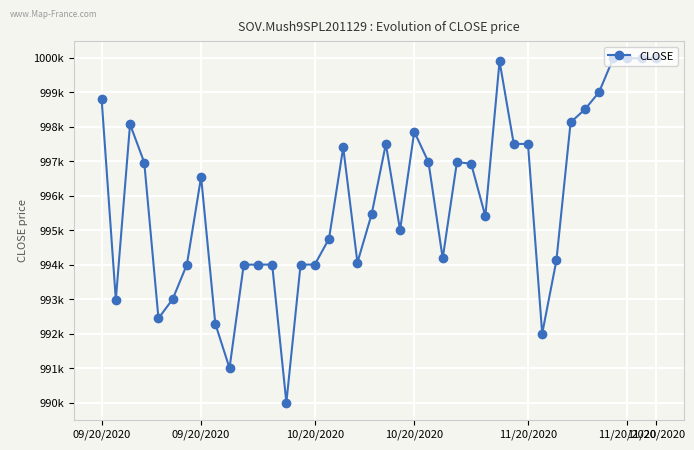

Is this an area chart (filled region under the line)?

No